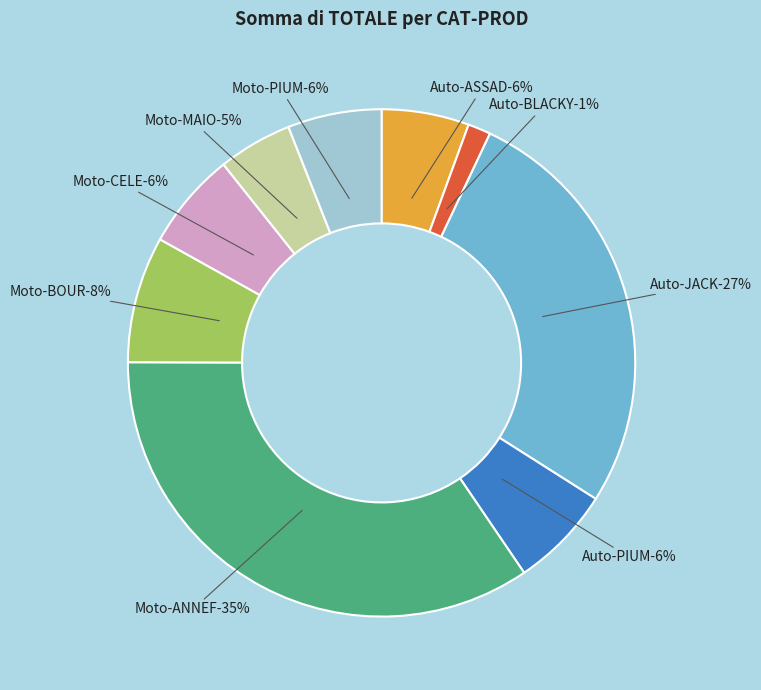

Which category has the biggest portion of the pie?

Moto-ANNEF